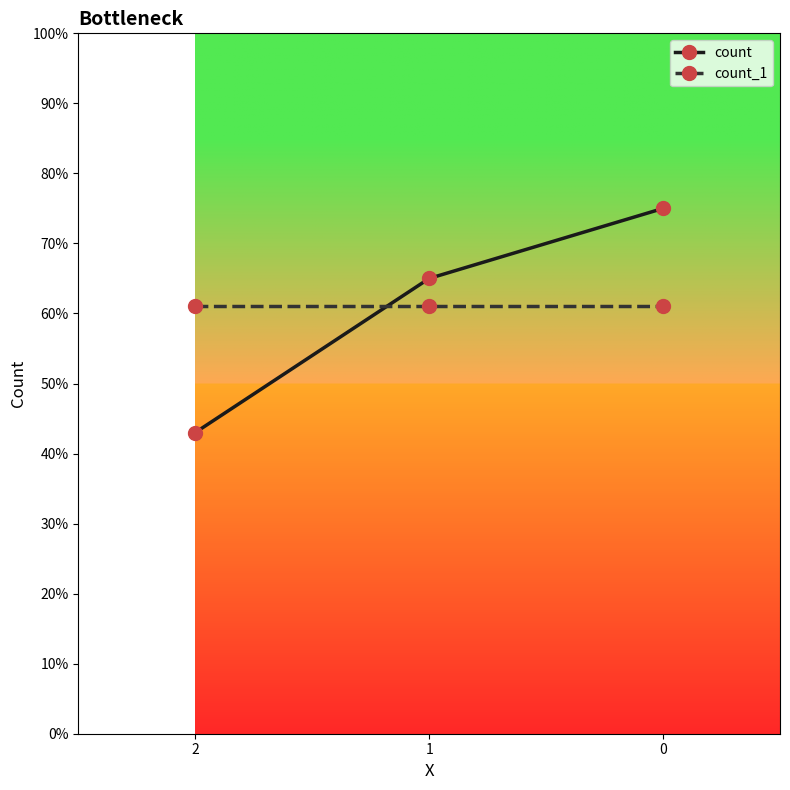

At how many categories does at least one series exceed 52?

3